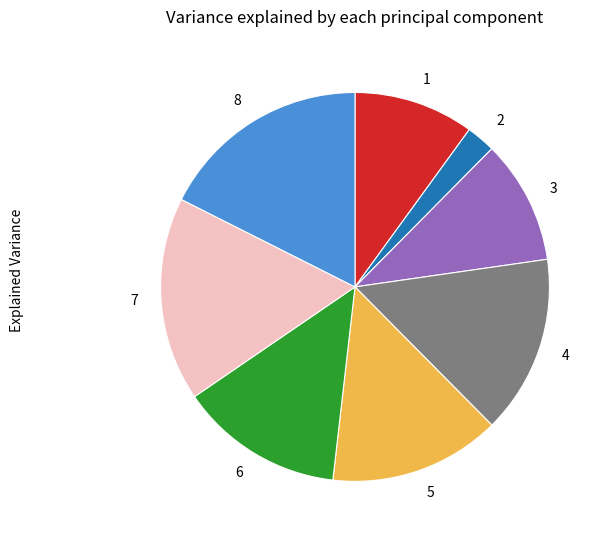

How many slices are in this pie chart?

8